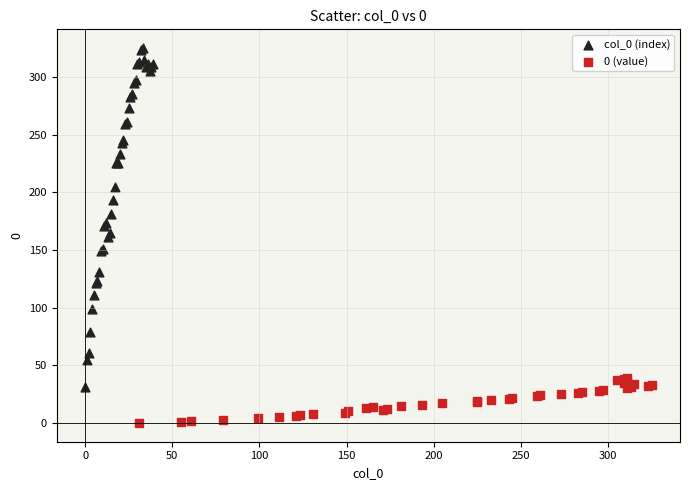

Which series has the largest Y range (max minus min)?

col_0 (index)